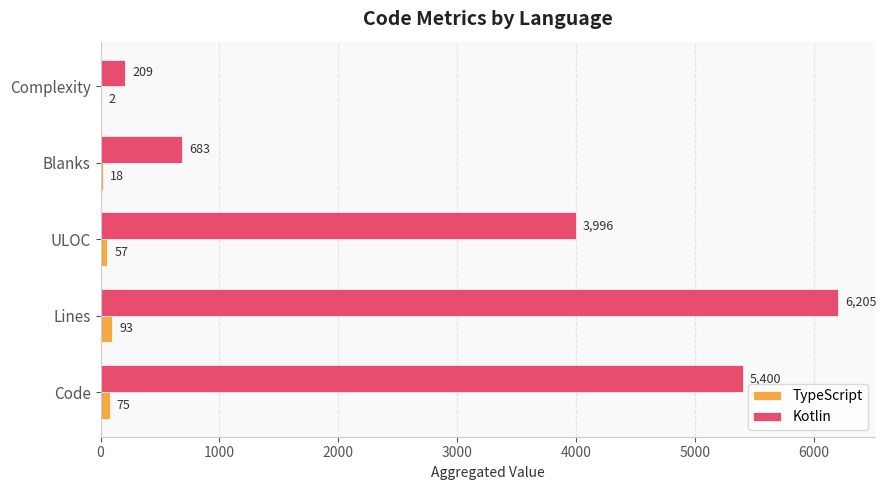

Between Lines and Blanks, which series saw the biggest shift?

Kotlin